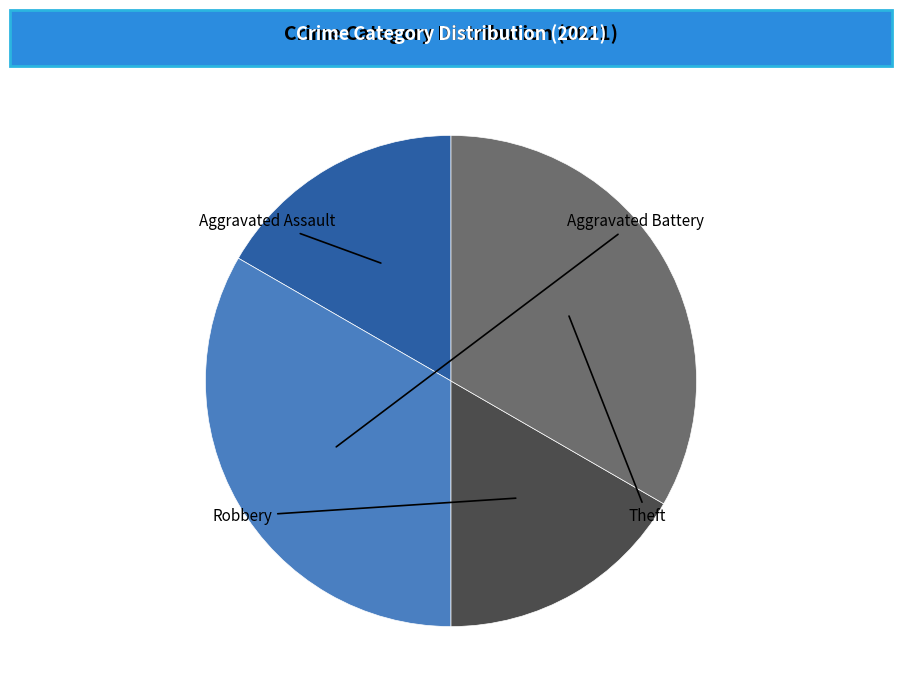

Is there a majority slice in this chart?

No